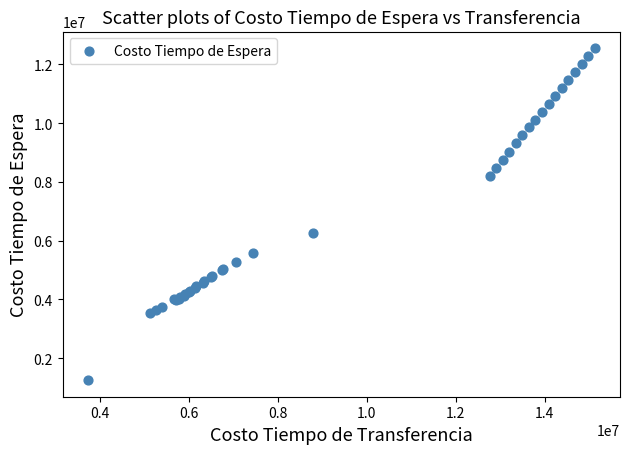

What Y value in the scatter plot is closest to 6905353?

6277594.5